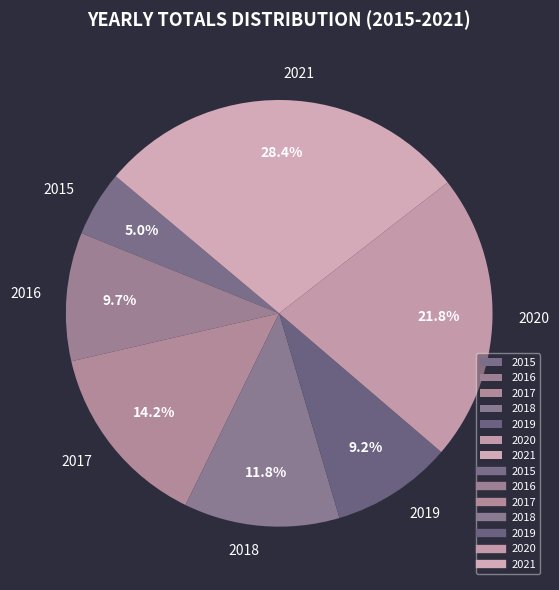

Count the number of slices in the pie.

7